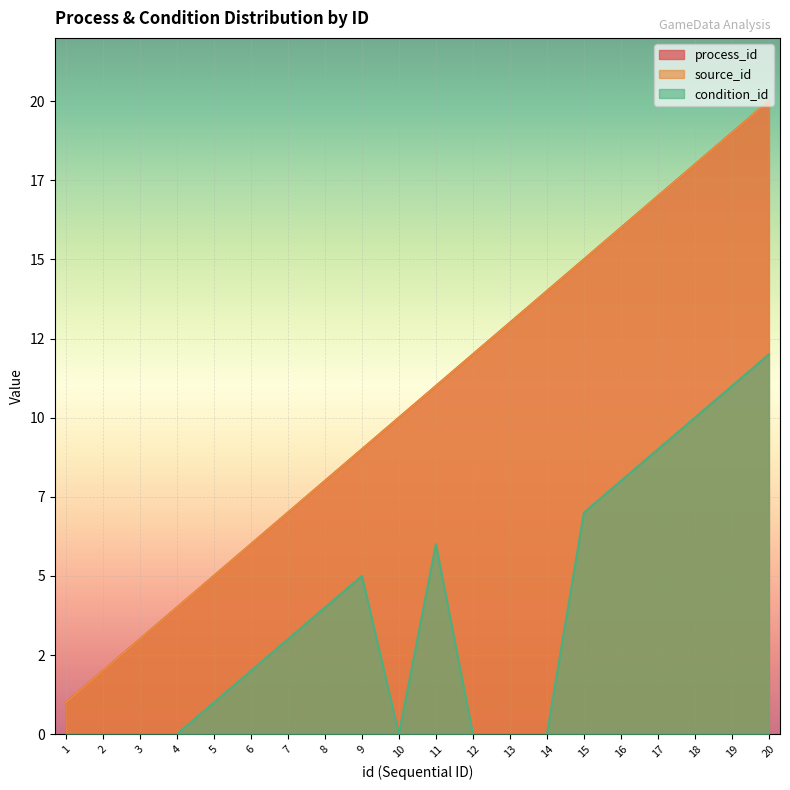

Where does the process_id series first go above 11?

12